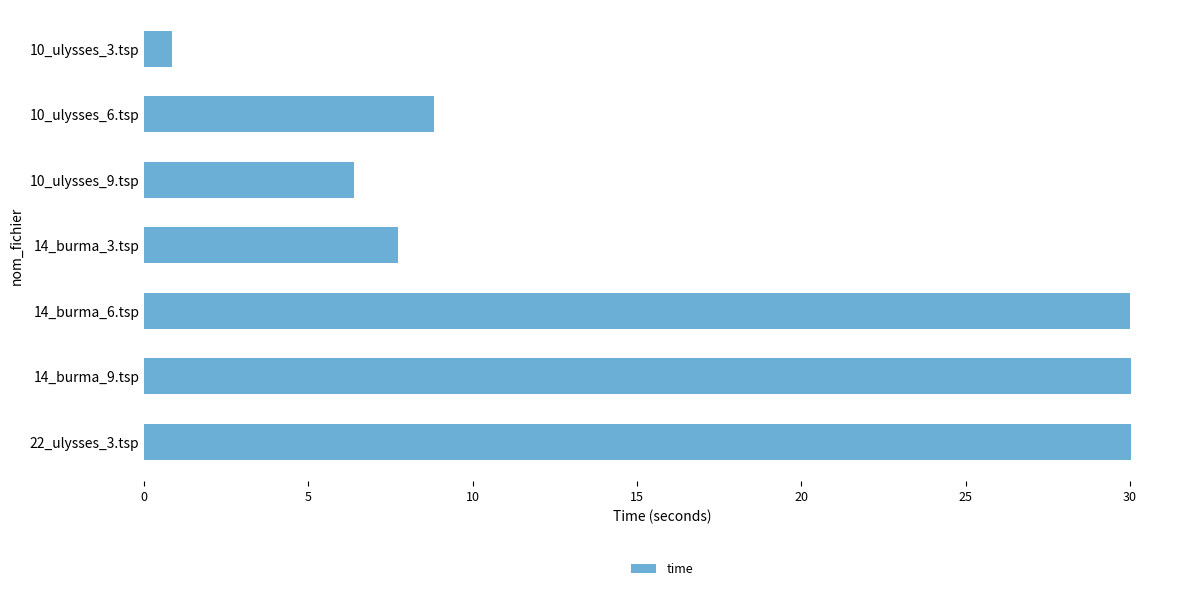

Are the bars grouped side by side (vs. stacked)?

No